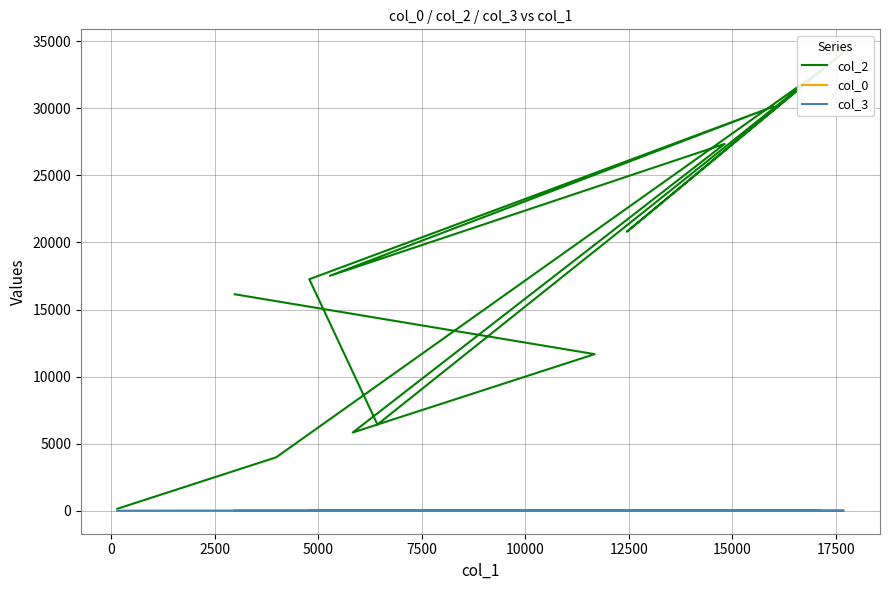

How many lines are shown in the chart?

3